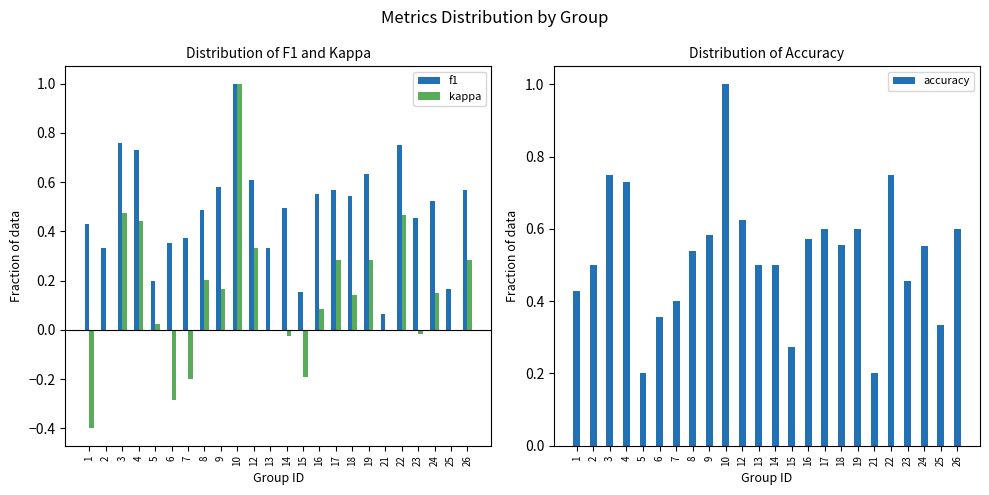

At which category is the sum across all series the highest?

10